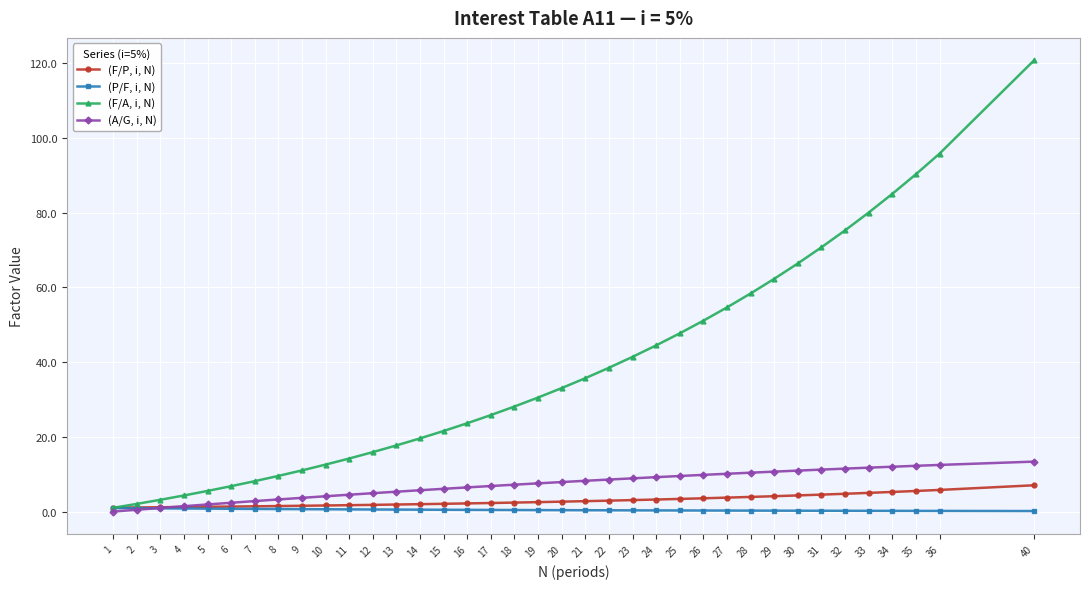

Is this an area chart (filled region under the line)?

No